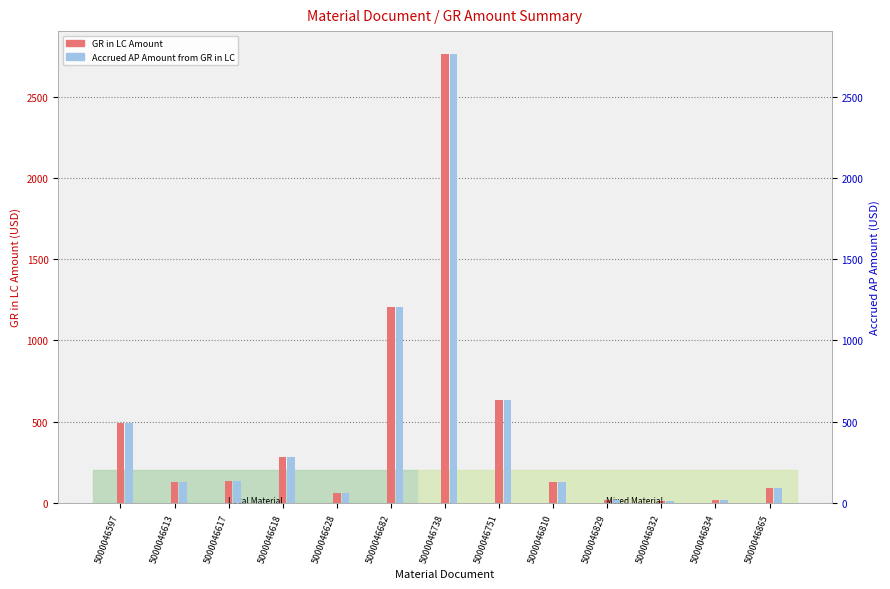

Reading right to left, what are all the values shown in this chart?

GR in LC Amount: 91.3	15.4	9.7	19.4	129.2	632.1	2765.3	1204.3	59.1	283.9	137.4	129.1	488.5
Accrued AP Amount from GR in LC: 91.3	15.4	9.7	19.4	129.2	632.1	2765.3	1204.3	59.1	283.9	137.4	129.1	488.5